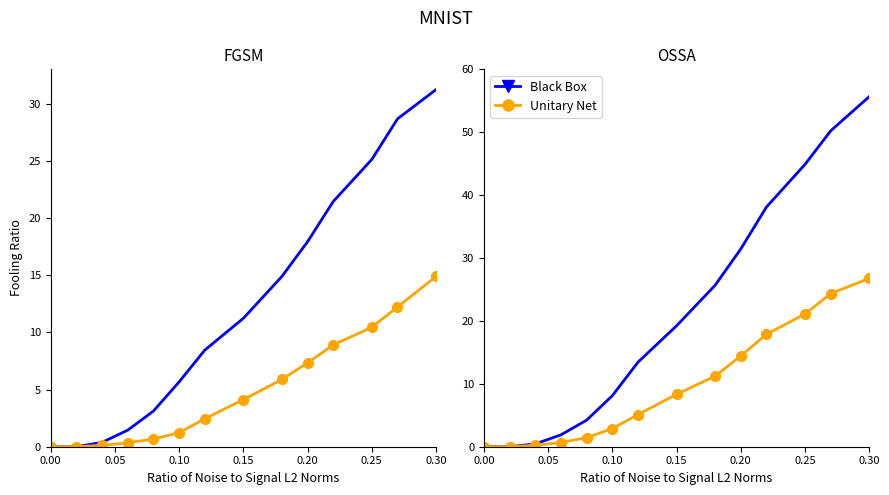

What is the difference between the maximum and minimum values in the Unitary Net series?

26.8